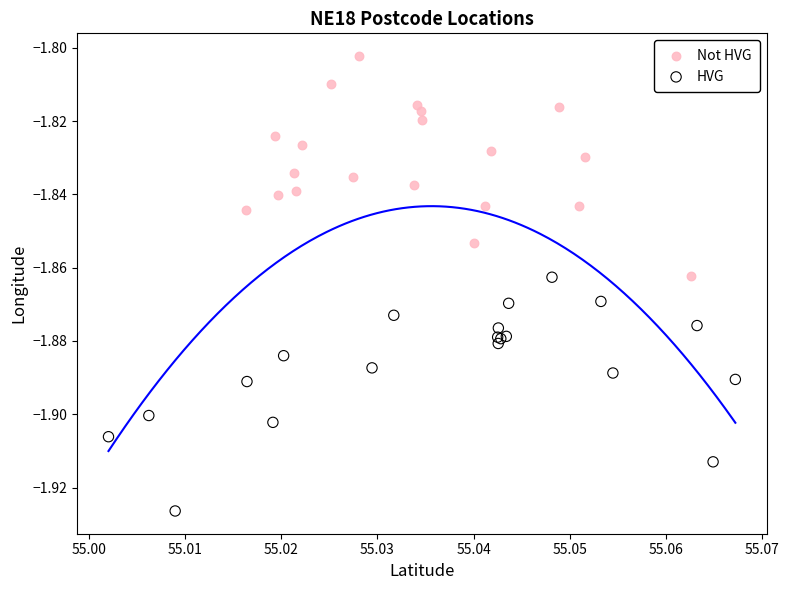

Which series contains the highest Y value?

Not HVG